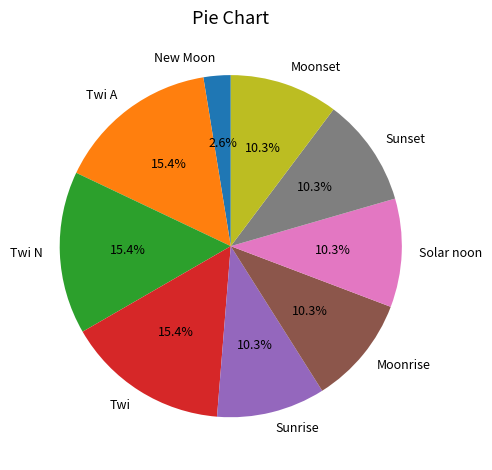

Between Moonrise and Twi N, which is larger?

Twi N